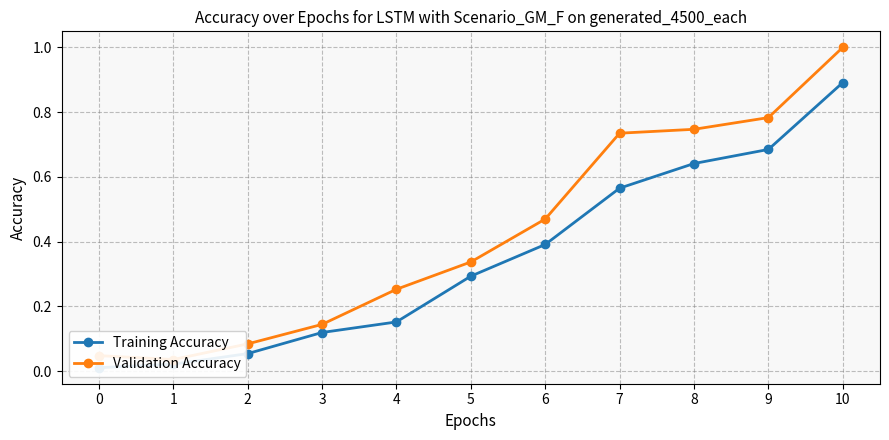

Is the value of Training Accuracy at 7 greater than the value of Validation Accuracy at 3?

Yes